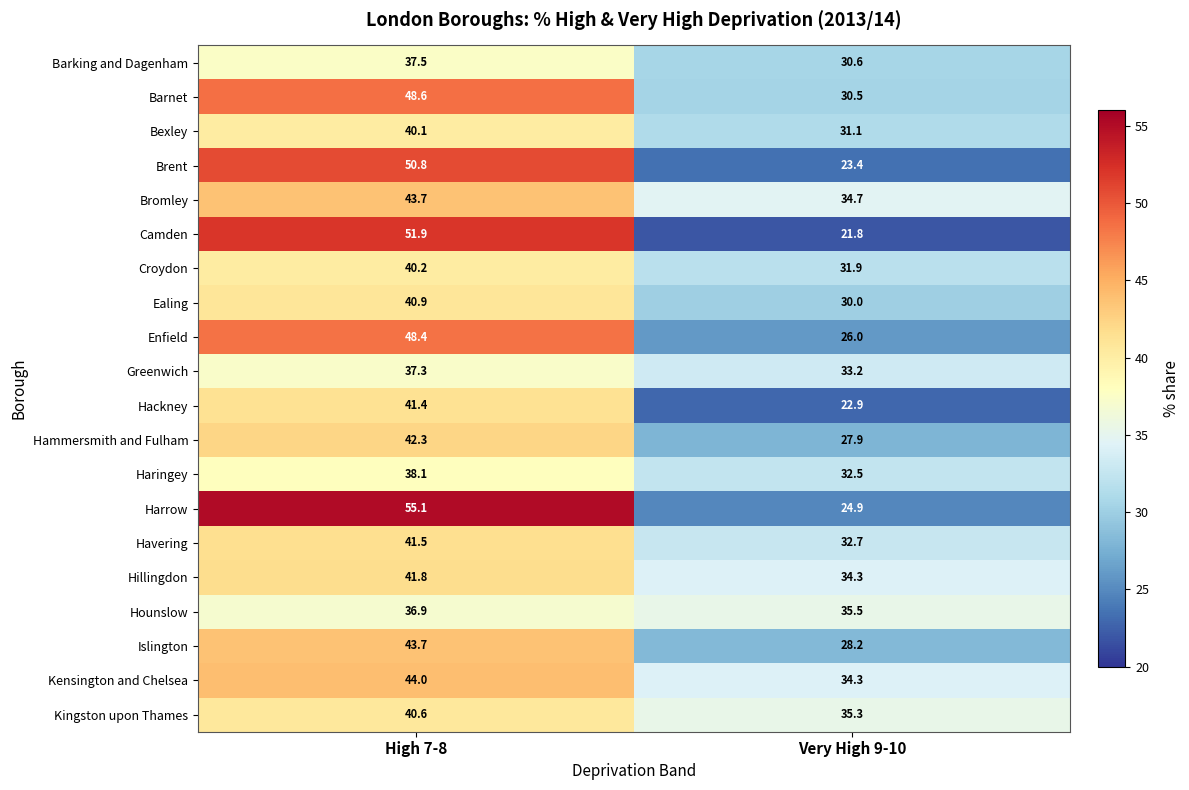

What is the maximum value shown in the chart?

55.1